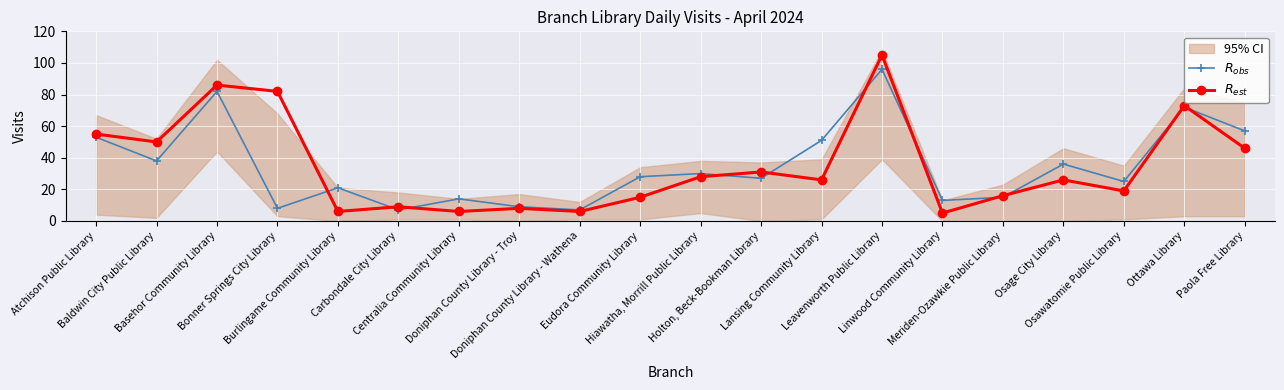

What is the lowest value of the $R_{est}$ series?

5